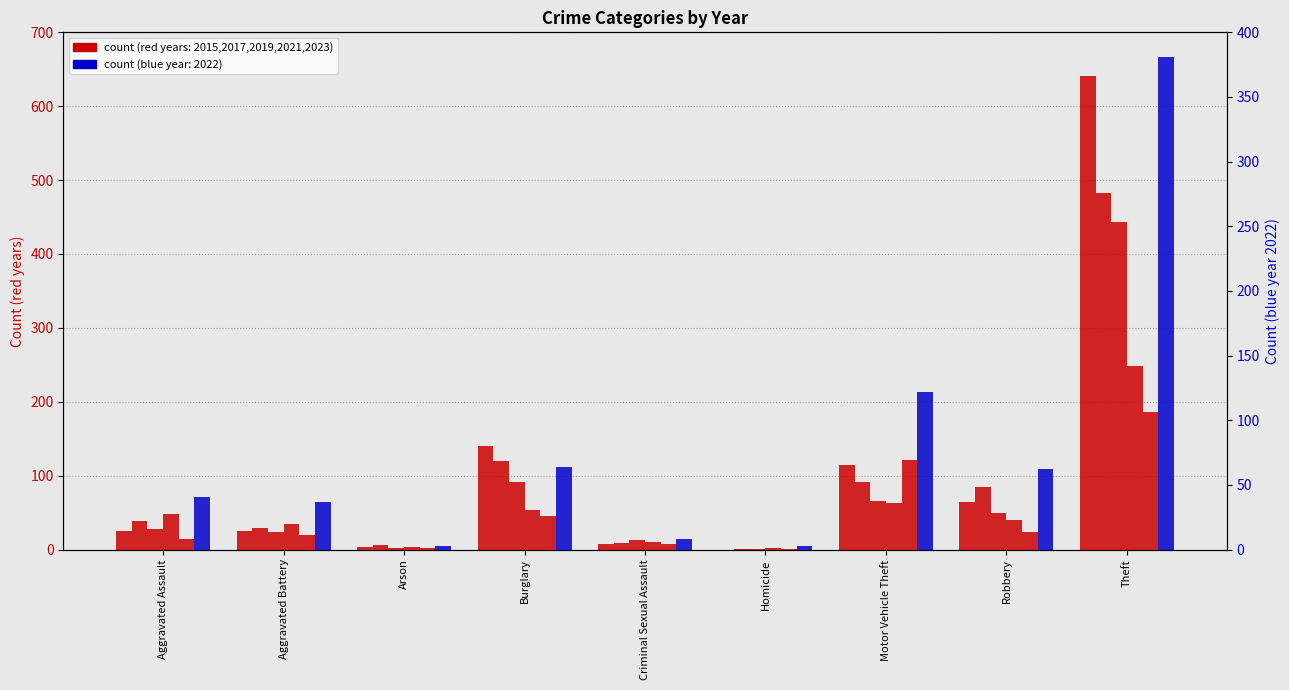

What is the spread (max minus min) of values at Homicide?

3